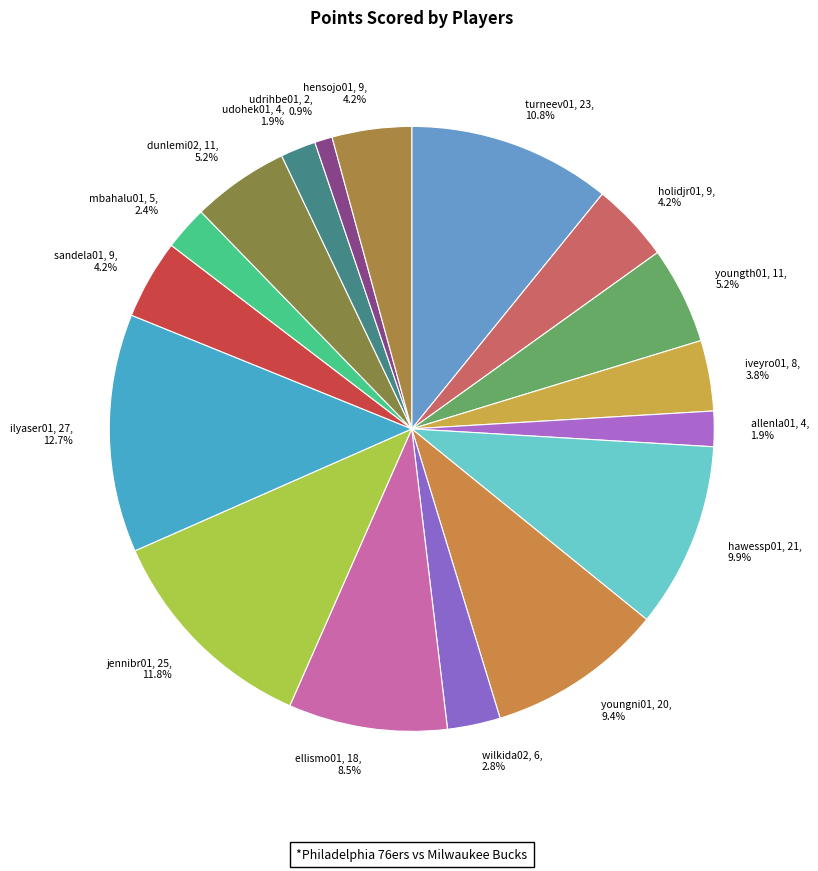

Which has a higher value, ellismo01 or ilyaser01?

ilyaser01